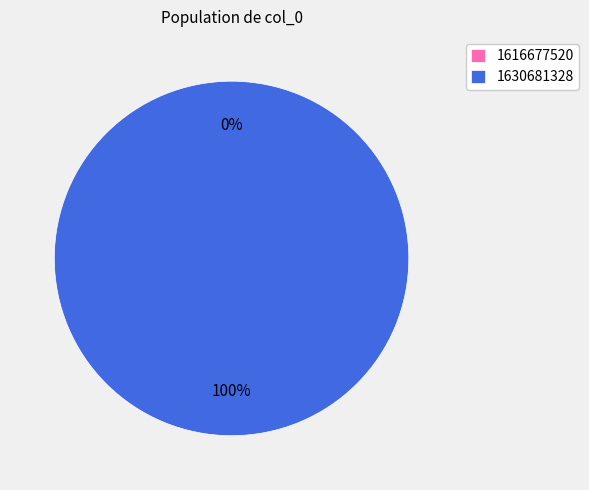

To the nearest percent, what is the difference between the largest and smallest slice percentages?

100%